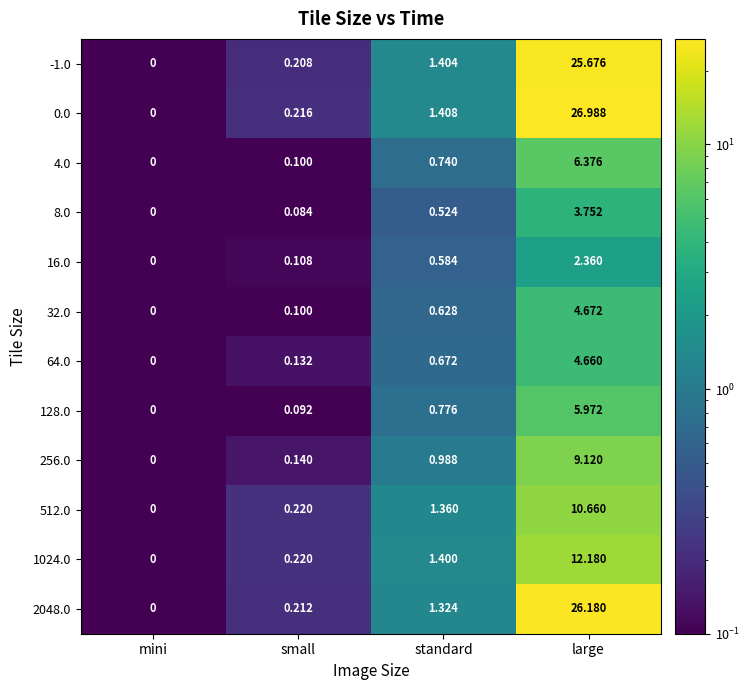

Rank the categories by 32.0 value from lowest to highest.

mini, small, standard, large